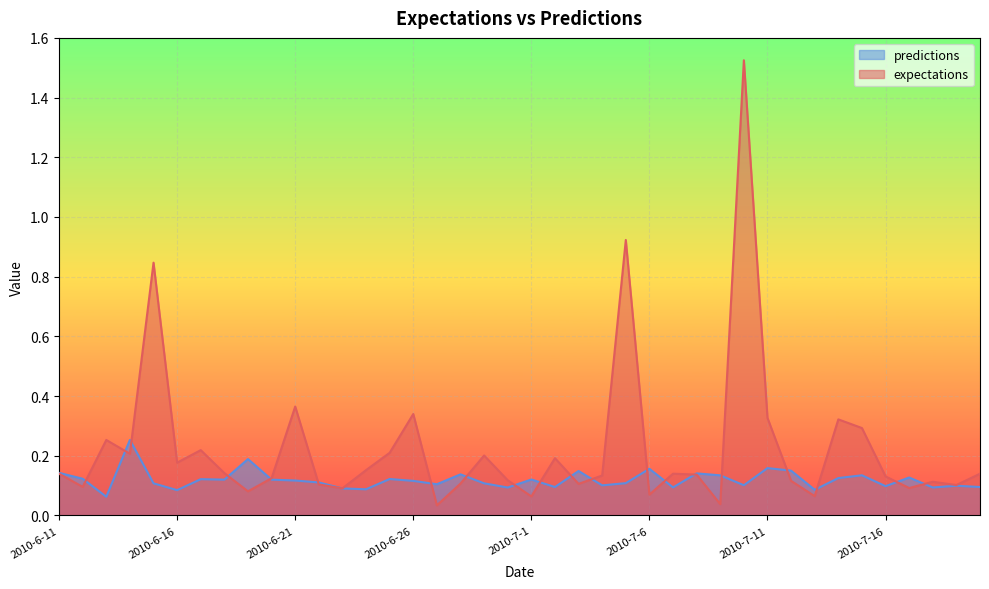

What are all the series names shown in the legend?

predictions, expectations